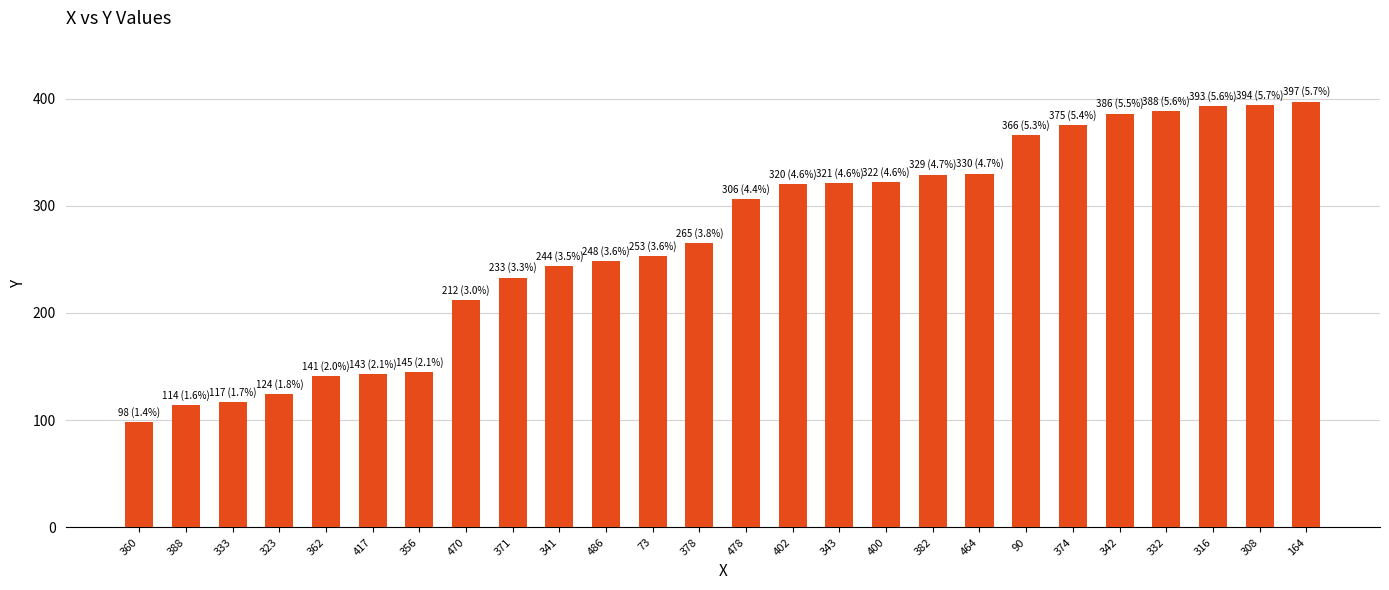

Is it true that the value at 343 is 139?

False